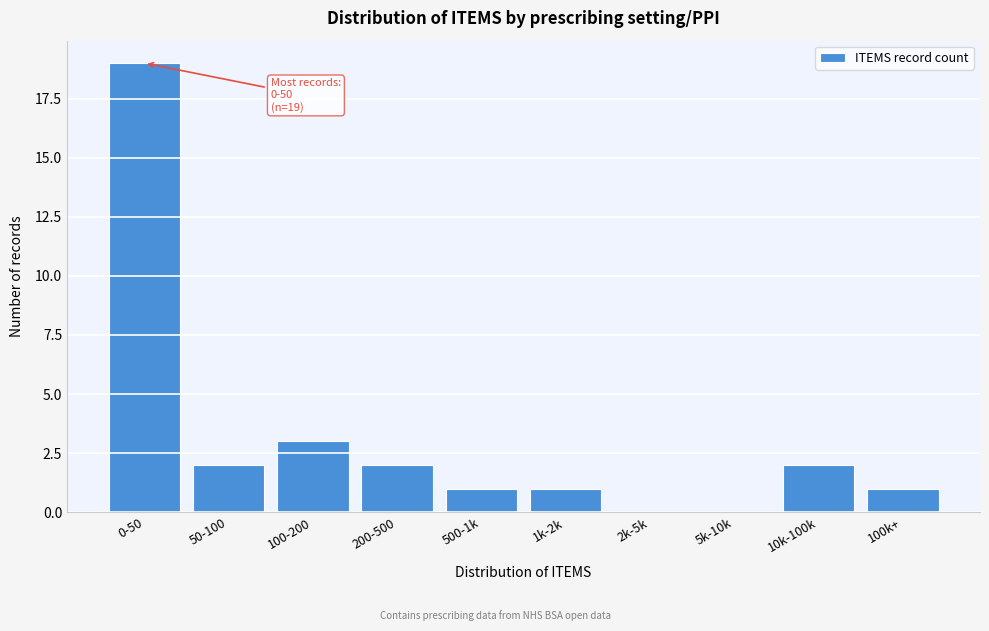

Reading left to right, what are all the values shown in this chart?

0-50=19	50-100=2	100-200=3	200-500=2	500-1k=1	1k-2k=1	2k-5k=0	5k-10k=0	10k-100k=2	100k+=1